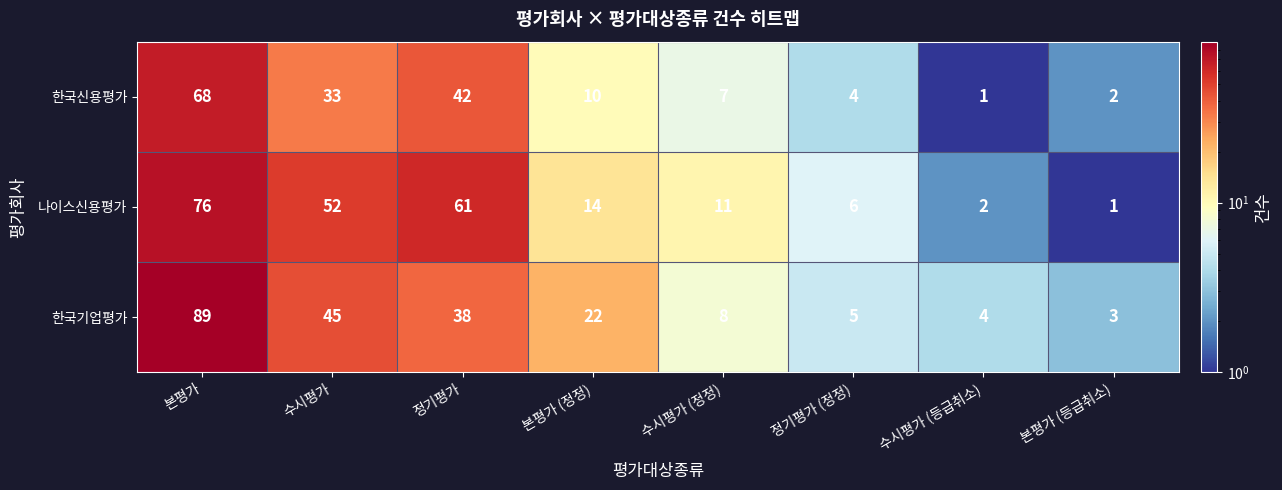

At 수시평가, list the series in order from smallest to largest.

한국신용평가, 한국기업평가, 나이스신용평가